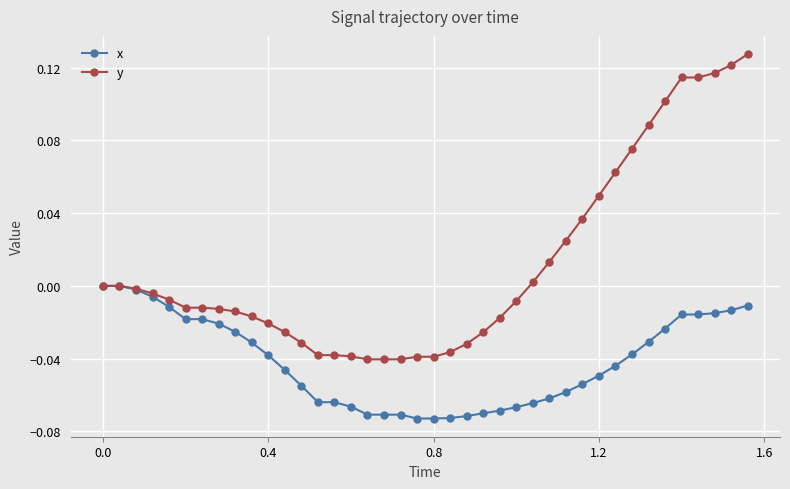

How many lines are shown in the chart?

2